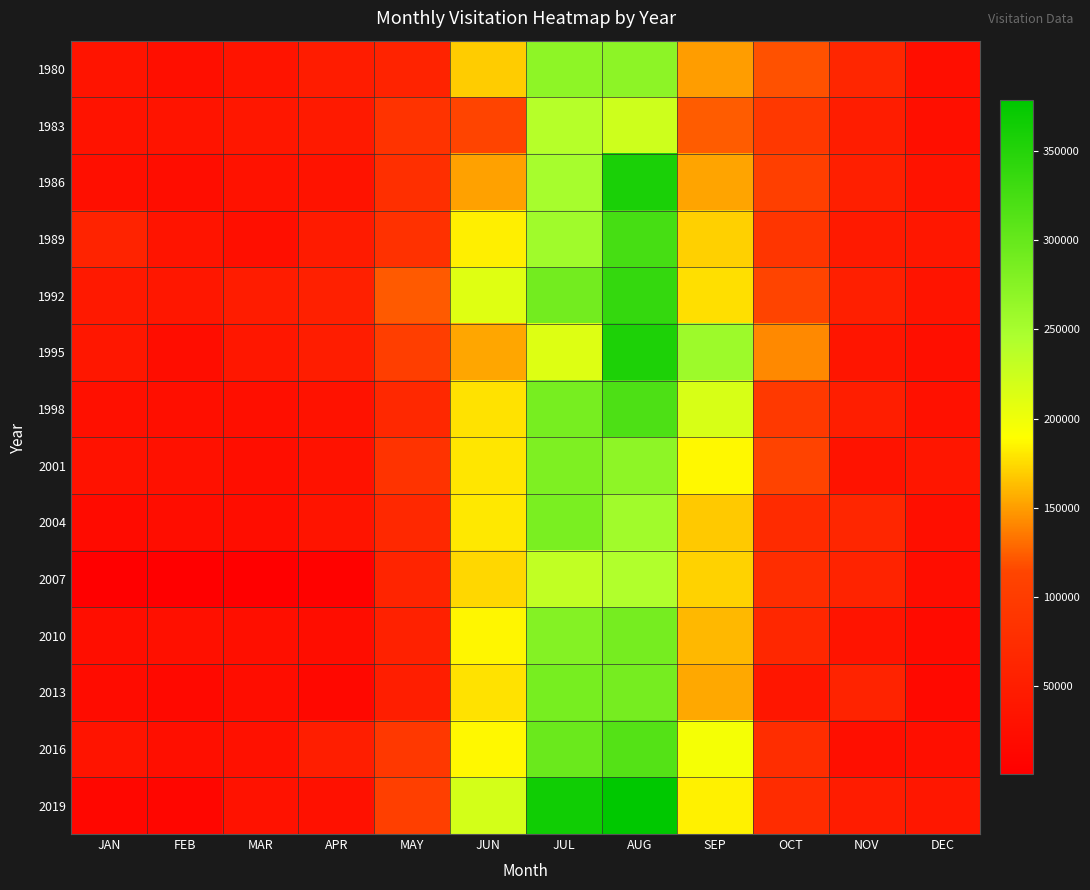

At how many categories does at least one series exceed 27556?

12